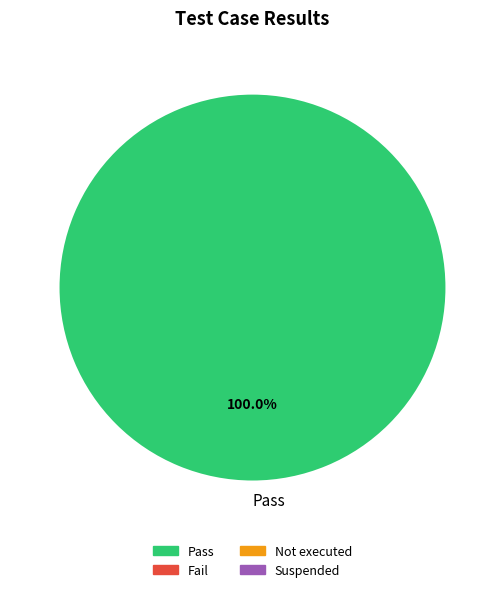

Is it true that Pass is 89% of the pie?

False